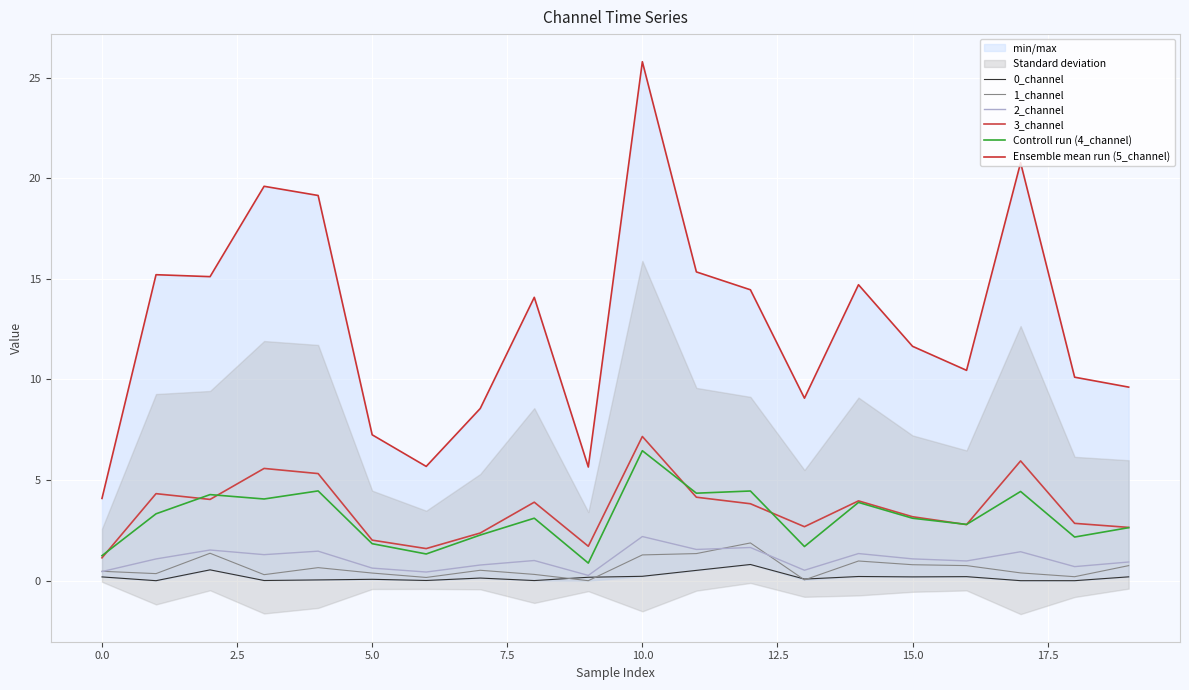

In 2_channel, how many points are higher than both neighbors (excluding endpoints)?

7